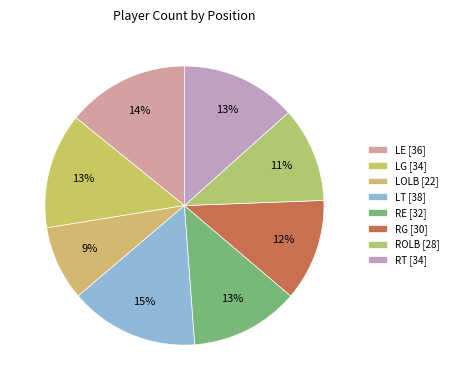

Count the number of slices in the pie.

8